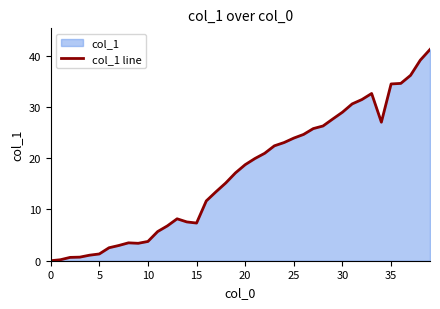

True or false: the data shows 17.1 at 19.

True